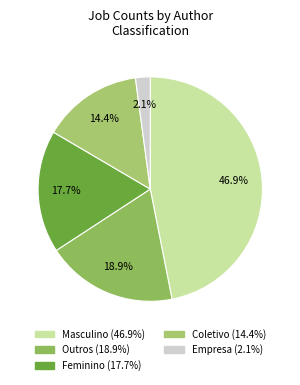

Combined, do Feminino and Coletivo account for over 50%?

No